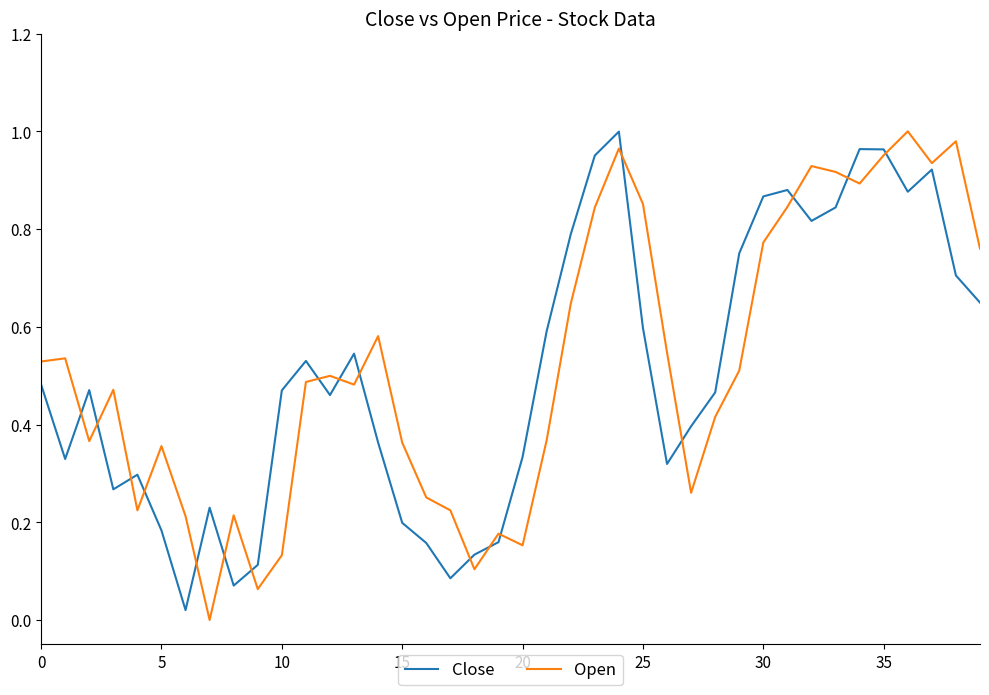

Is this an area chart (filled region under the line)?

No